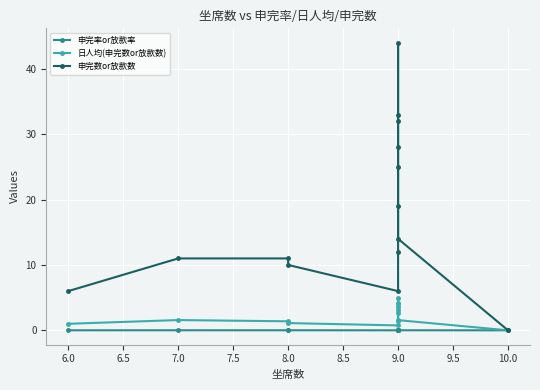

What is the difference between the 日人均(申完数or放款数) values at 8.0 and 9.0?

2.2